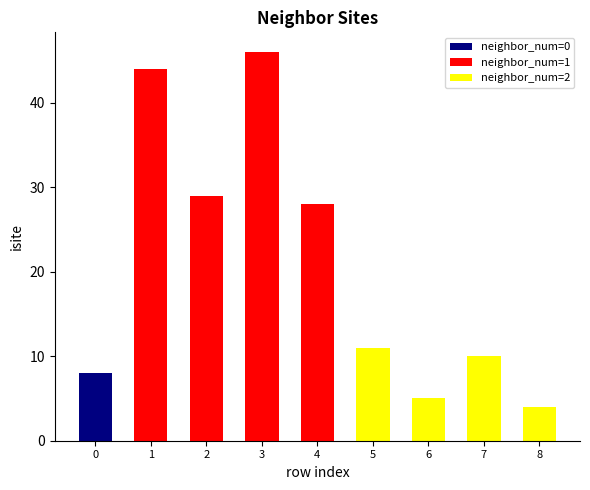

Reading left to right, what are all the values shown in this chart?

0=8	1=44	2=29	3=46	4=28	5=11	6=5	7=10	8=4